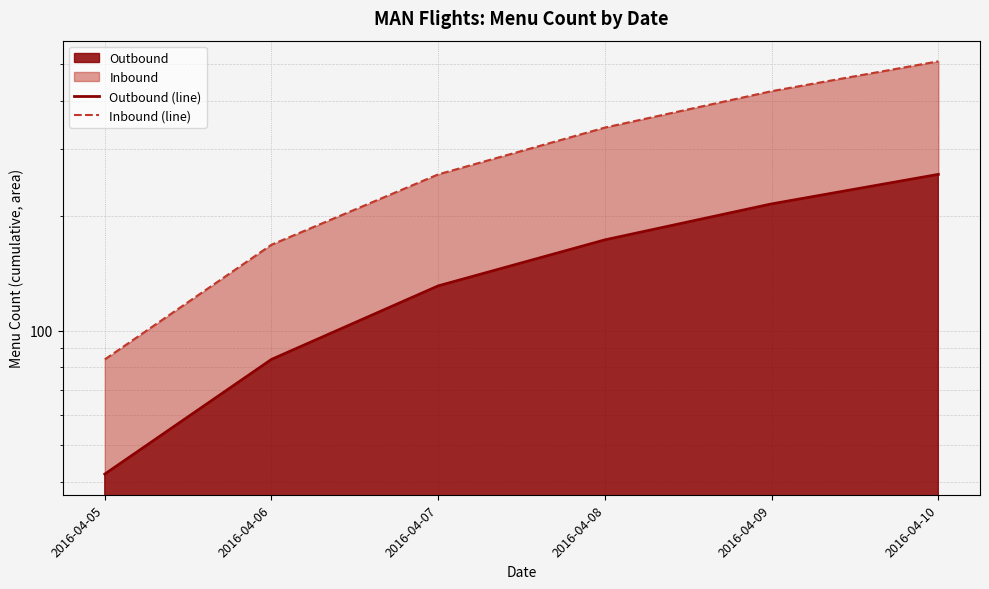

List the labels in order of Outbound (line) value, largest first.

2016-04-10, 2016-04-09, 2016-04-08, 2016-04-07, 2016-04-06, 2016-04-05